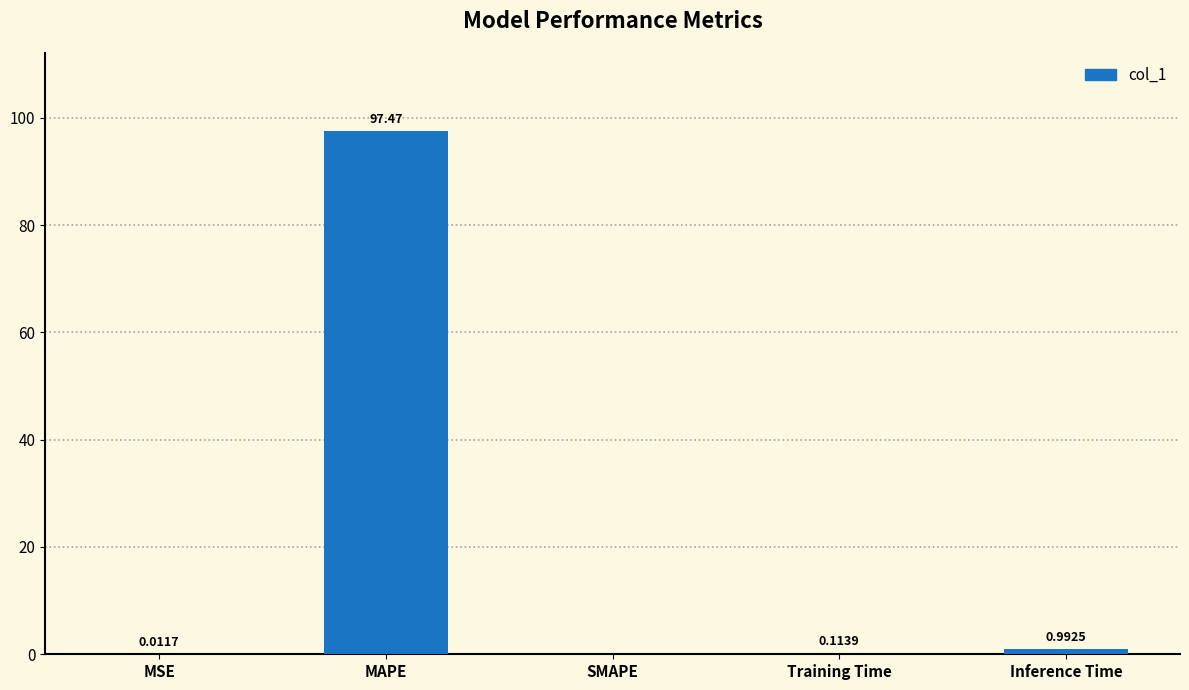

What is the sum of all values?

98.6